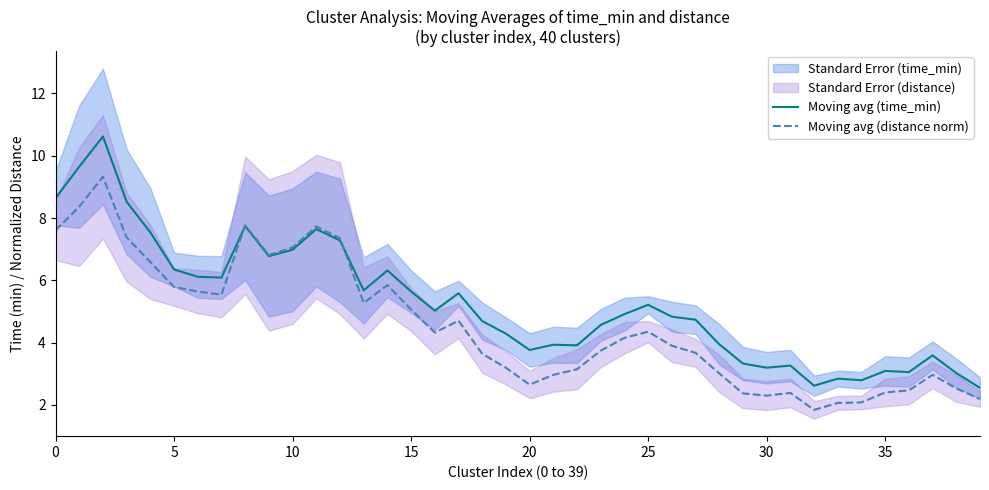

What is the average value of the Moving avg (distance norm) series?

4.6